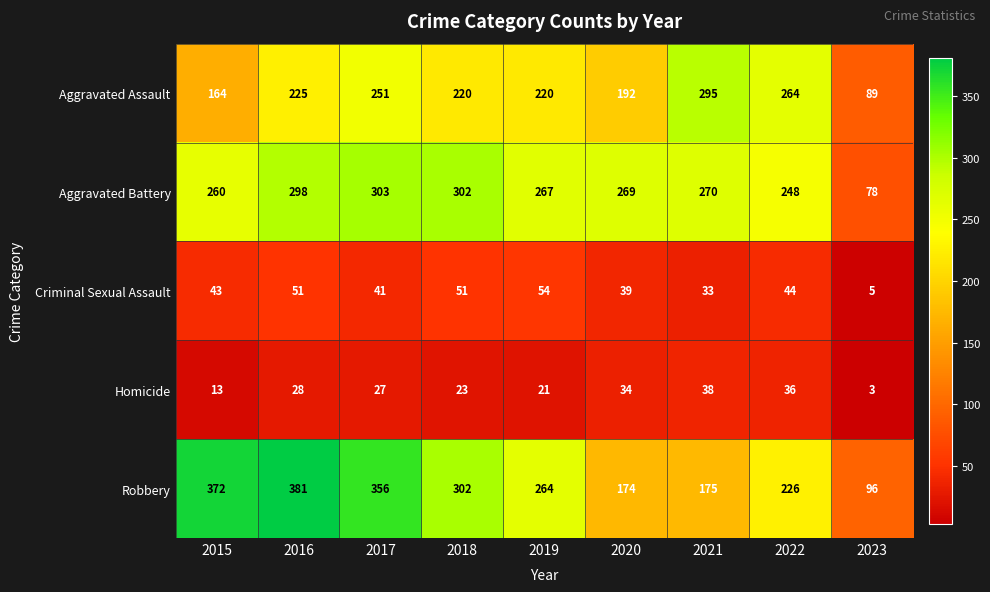

What value does the Criminal Sexual Assault series have at 2016, to the nearest 10?

50